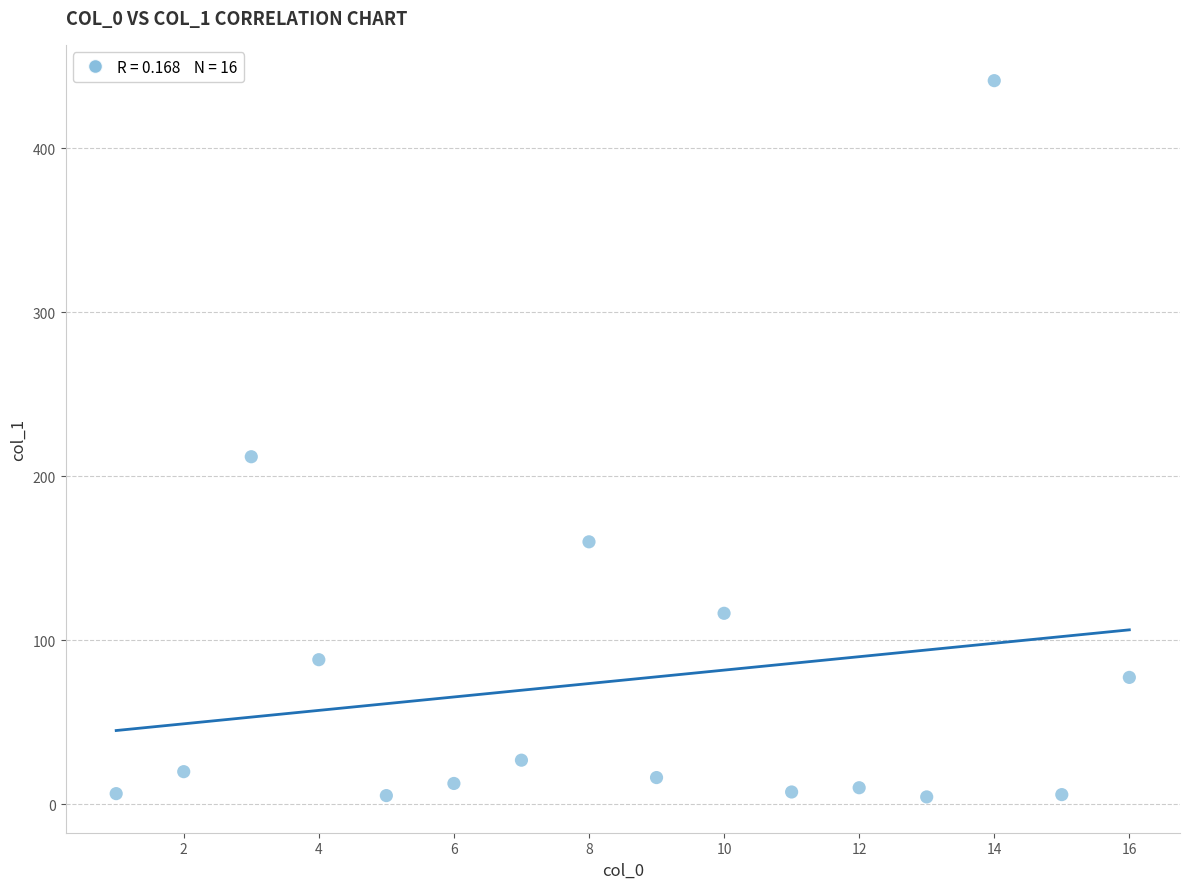

What Y value in the scatter plot is closest to 222?

211.9